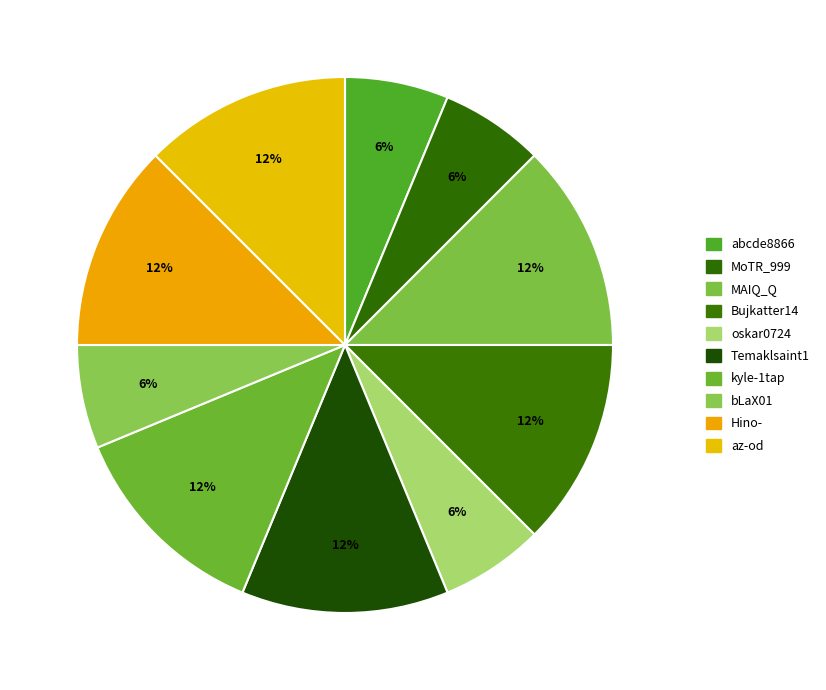

What is the largest slice in the pie chart?

MAIQ_Q